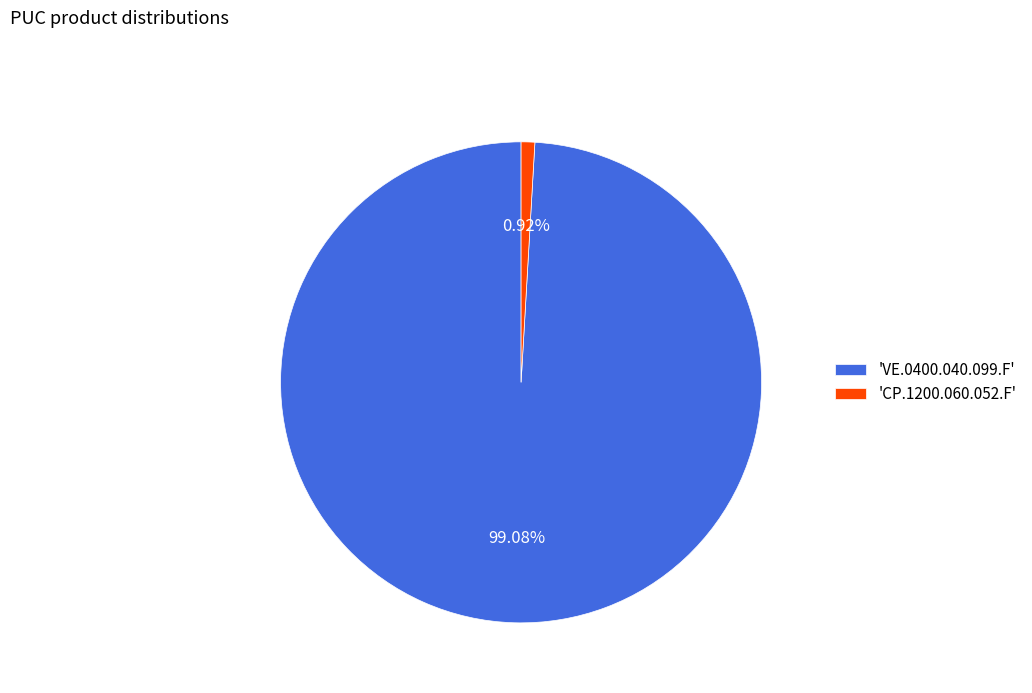

Which category has the biggest portion of the pie?

'VE.0400.040.099.F'